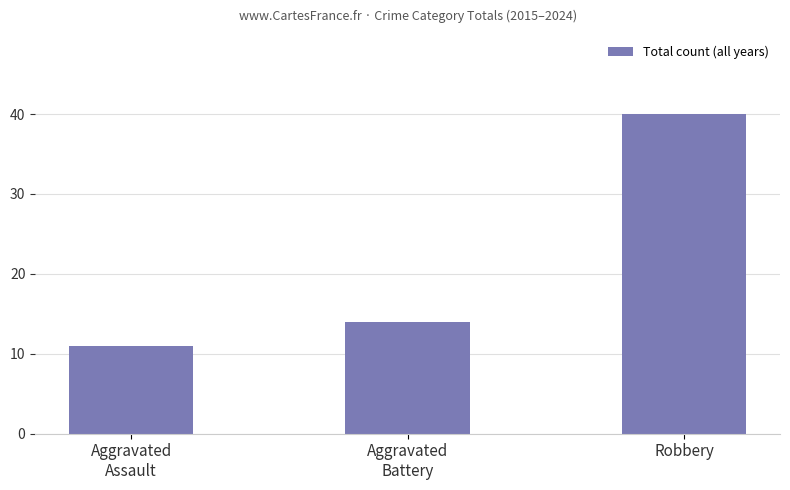

Is it true that the value at Aggravated
Assault is 6?

False